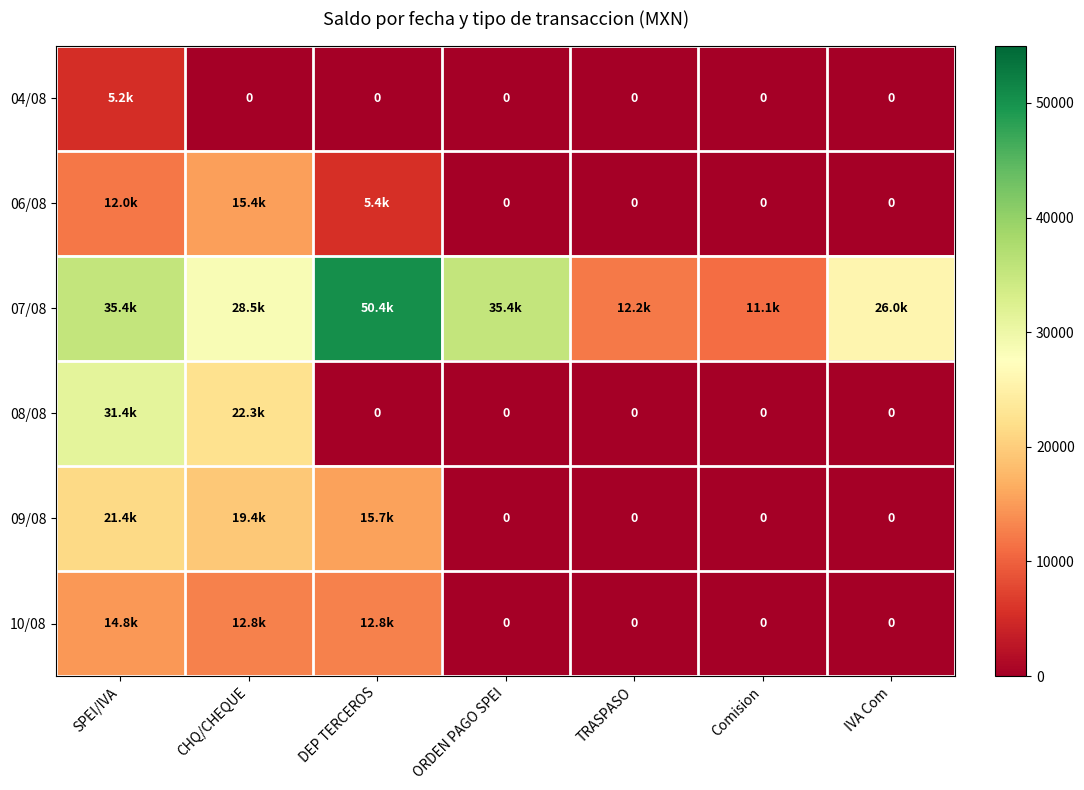

At how many categories does at least one series exceed 20781?

5